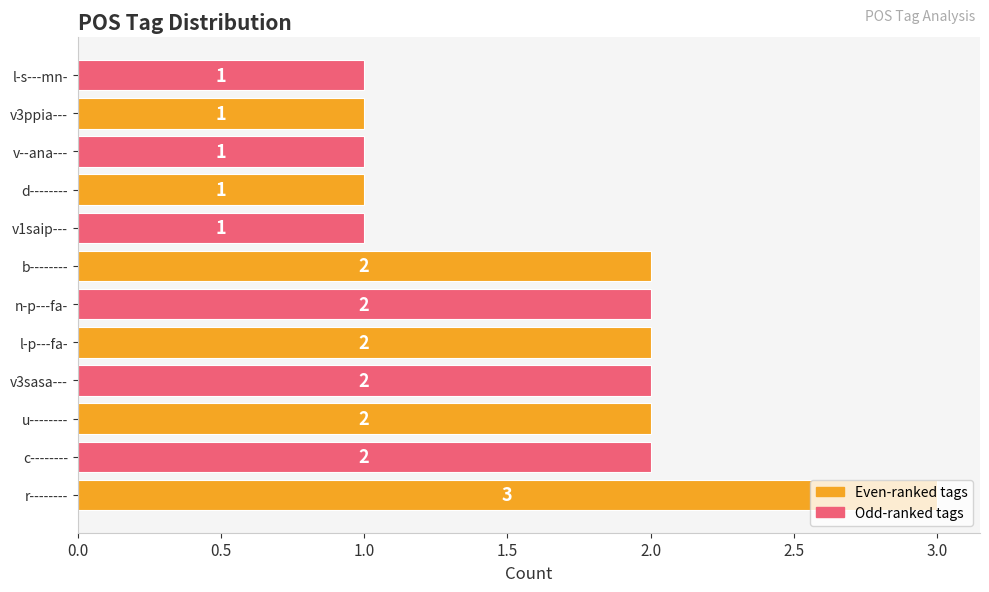

The value at u-------- is 3. True or false?

False